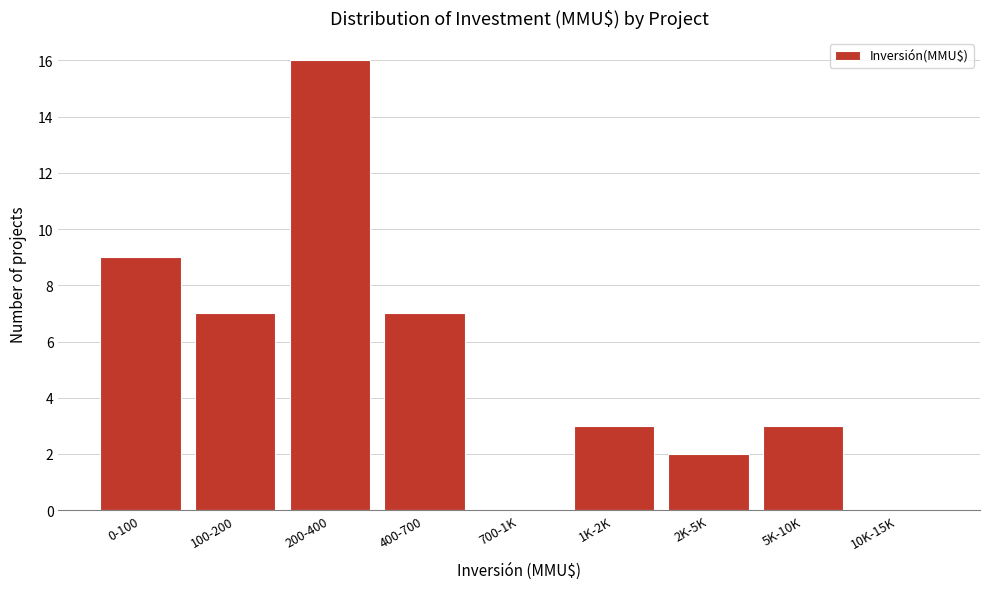

Reading right to left, transcribe all the data shown in this chart.

10K-15K=0	5K-10K=3	2K-5K=2	1K-2K=3	700-1K=0	400-700=7	200-400=16	100-200=7	0-100=9